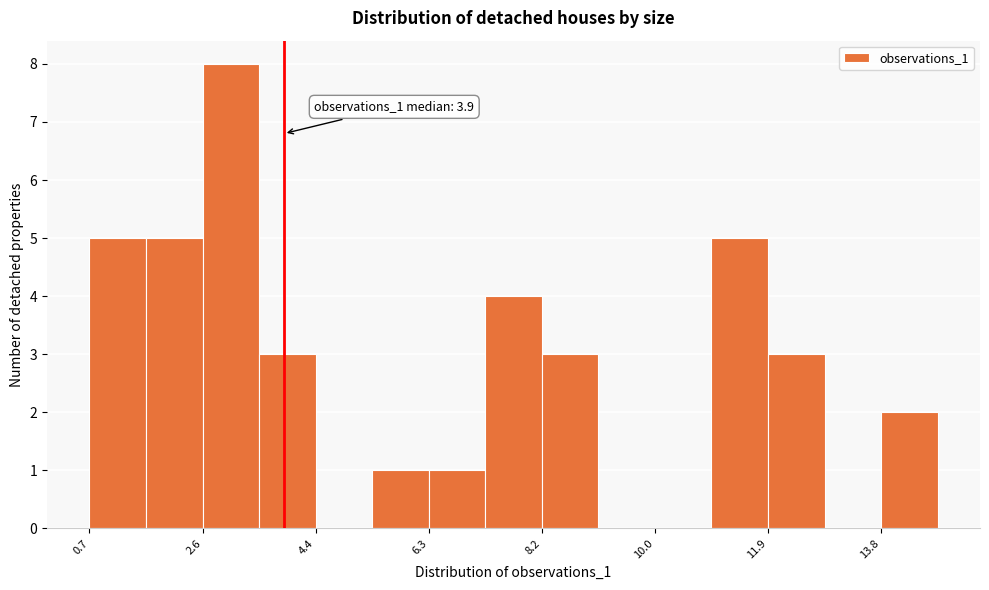

Over which range of the x-axis is the bar tallest?

2.6 to 3.6